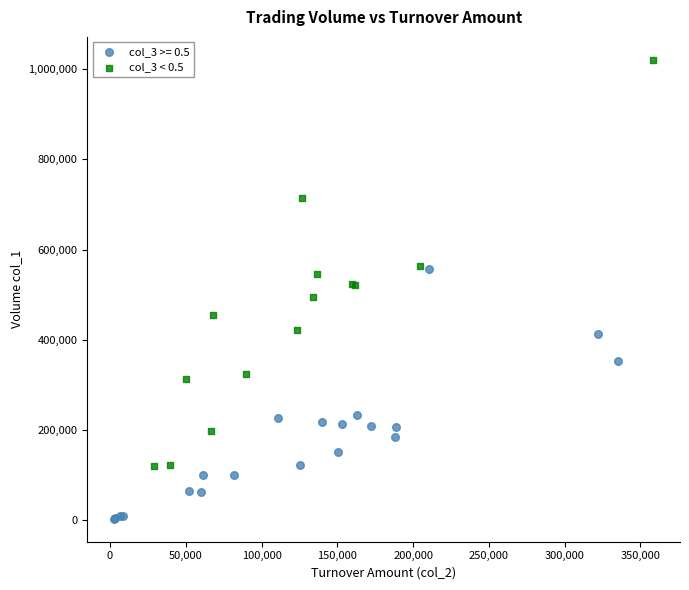

Which series has the widest spread of Y values?

col_3 < 0.5